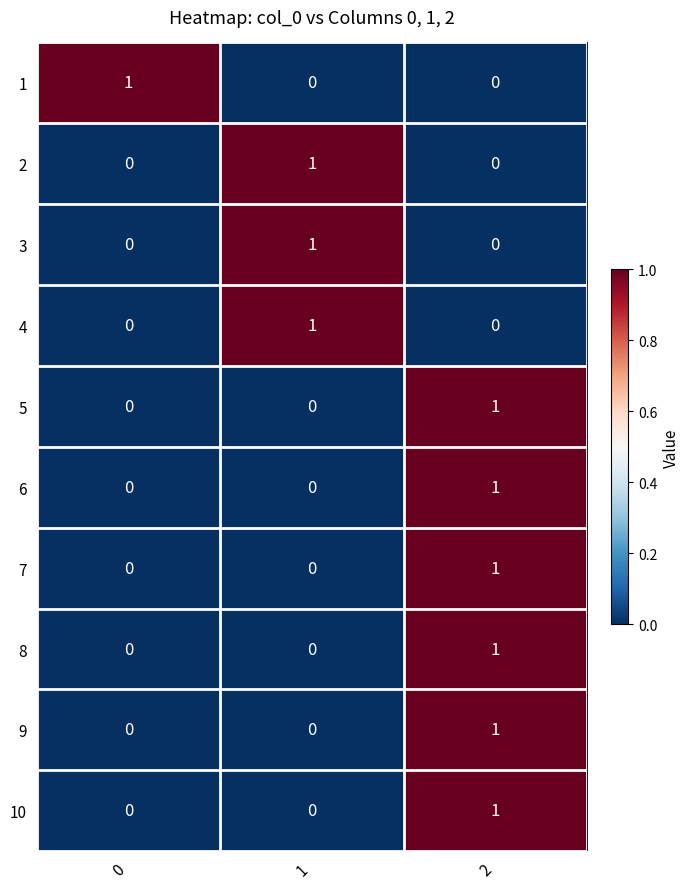

The 2 series shows 1 at 2. True or false?

False